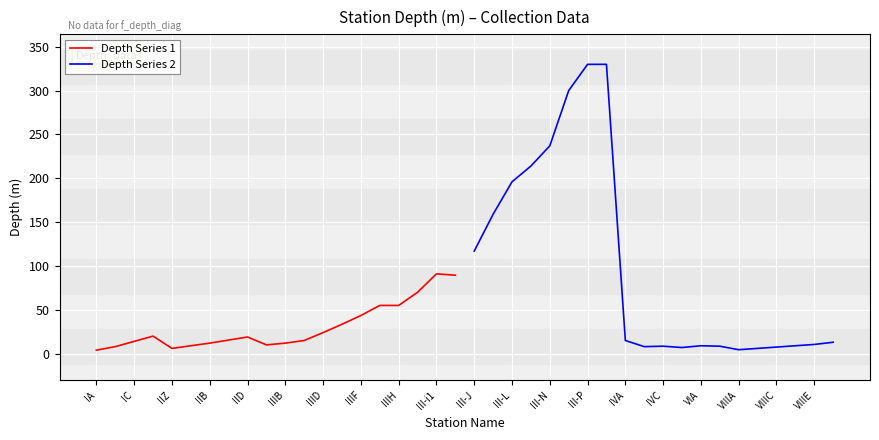

How many lines are shown in the chart?

2